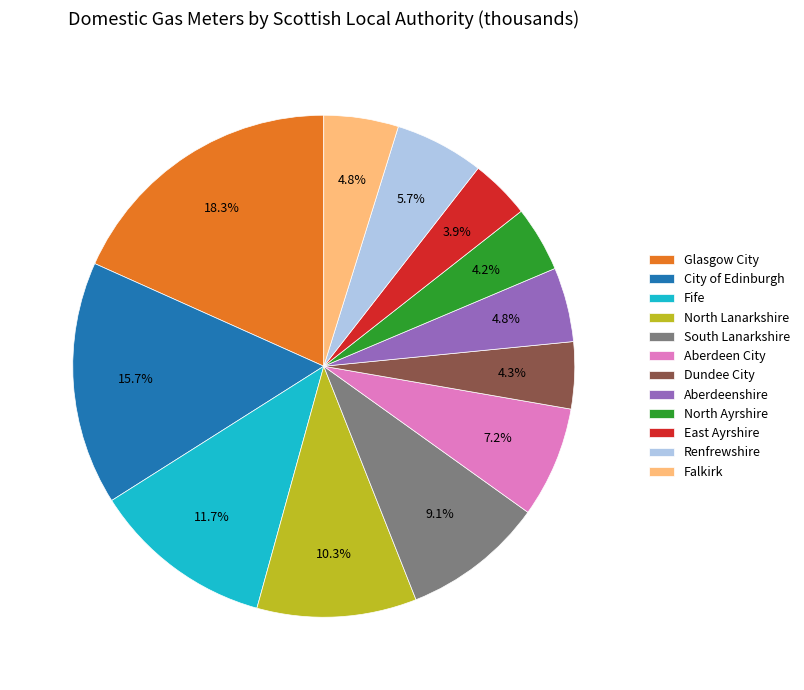

The Glasgow City slice represents 18% of the pie. True or false?

True